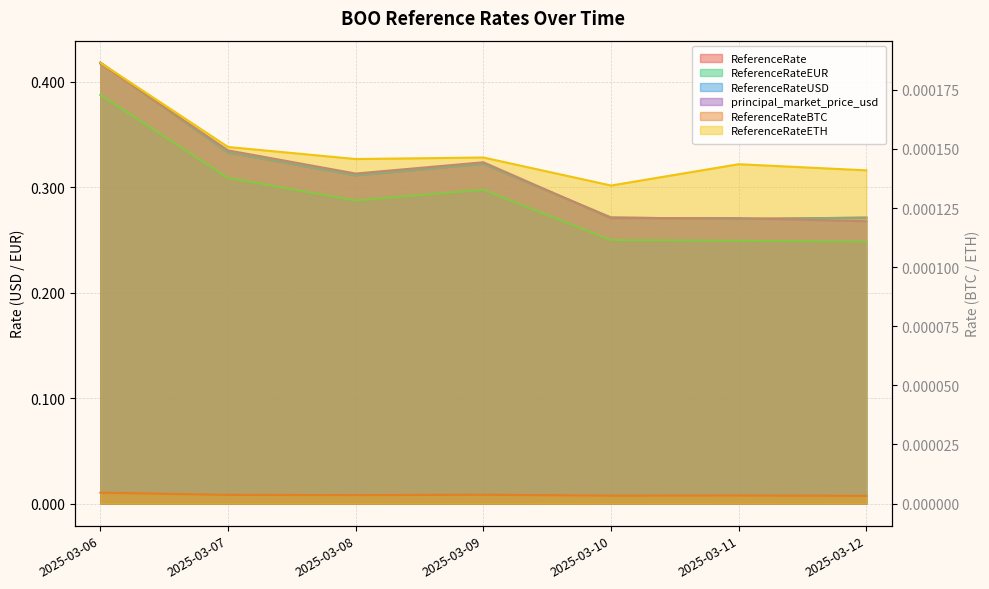

Reading left to right, what are all the values shown in this chart?

ReferenceRate: 2025-03-06=0.4	2025-03-07=0.3	2025-03-08=0.3	2025-03-09=0.3	2025-03-10=0.3	2025-03-11=0.3	2025-03-12=0.3
ReferenceRateBTC: 2025-03-06=0.0	2025-03-07=0.0	2025-03-08=0.0	2025-03-09=0.0	2025-03-10=0.0	2025-03-11=0.0	2025-03-12=0.0
ReferenceRateETH: 2025-03-06=0.0	2025-03-07=0.0	2025-03-08=0.0	2025-03-09=0.0	2025-03-10=0.0	2025-03-11=0.0	2025-03-12=0.0
ReferenceRateEUR: 2025-03-06=0.4	2025-03-07=0.3	2025-03-08=0.3	2025-03-09=0.3	2025-03-10=0.2	2025-03-11=0.2	2025-03-12=0.2
ReferenceRateUSD: 2025-03-06=0.4	2025-03-07=0.3	2025-03-08=0.3	2025-03-09=0.3	2025-03-10=0.3	2025-03-11=0.3	2025-03-12=0.3
principal_market_price_usd: 2025-03-06=0.4	2025-03-07=0.3	2025-03-08=0.3	2025-03-09=0.3	2025-03-10=0.3	2025-03-11=0.3	2025-03-12=0.3